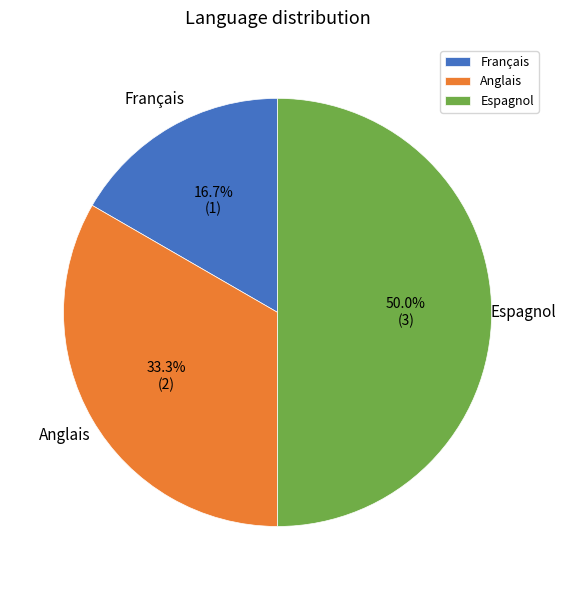

How many segments does this pie chart have?

3